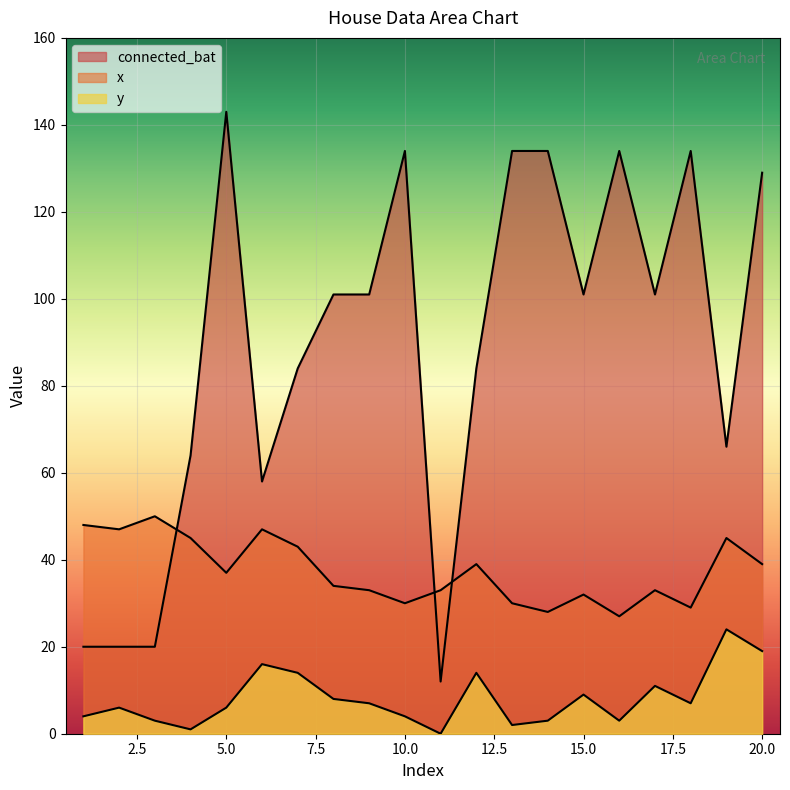

What is the value of the connected_bat point at the 7th from the left?

84